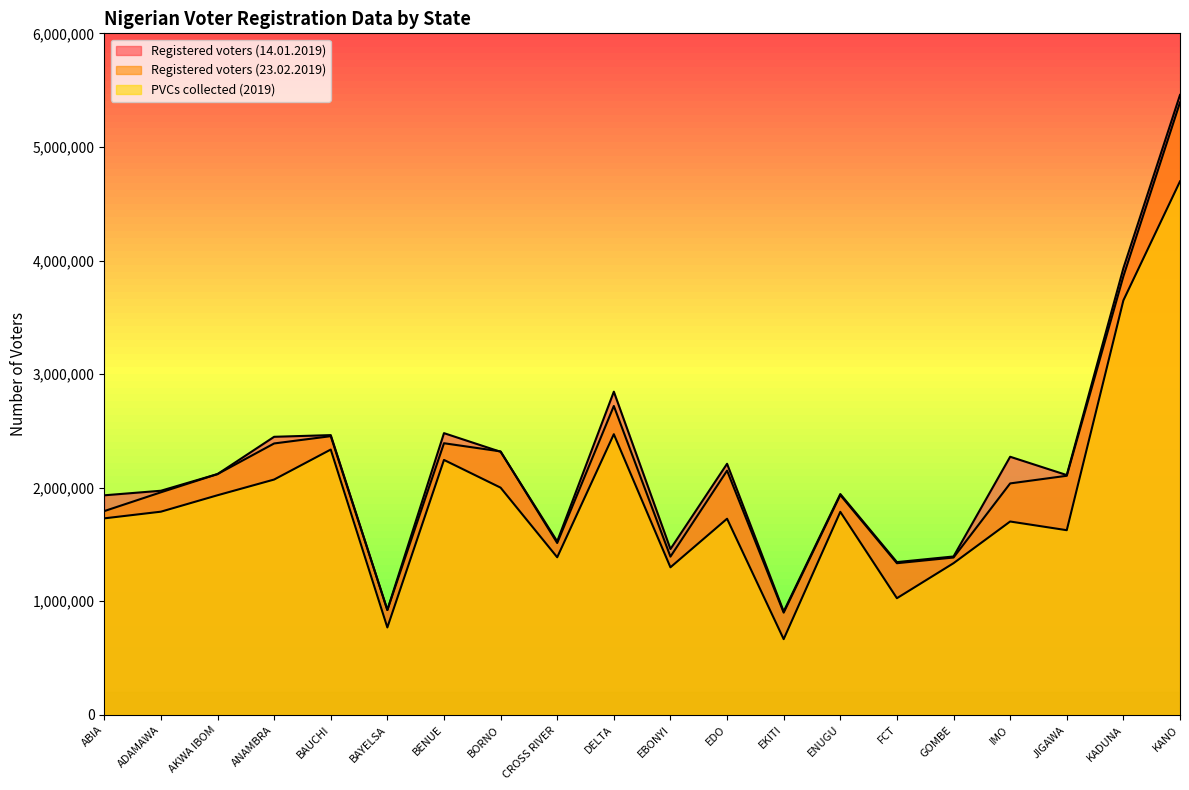

True or false: PVCs collected (2019) and Registered voters (23.02.2019) cross at least once.

False